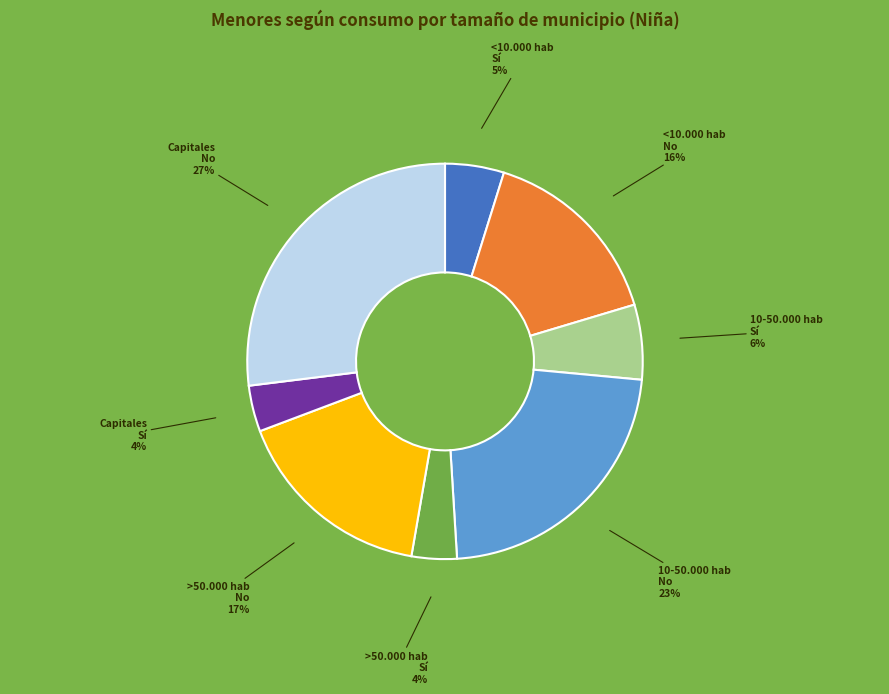

Is there a majority slice in this chart?

No